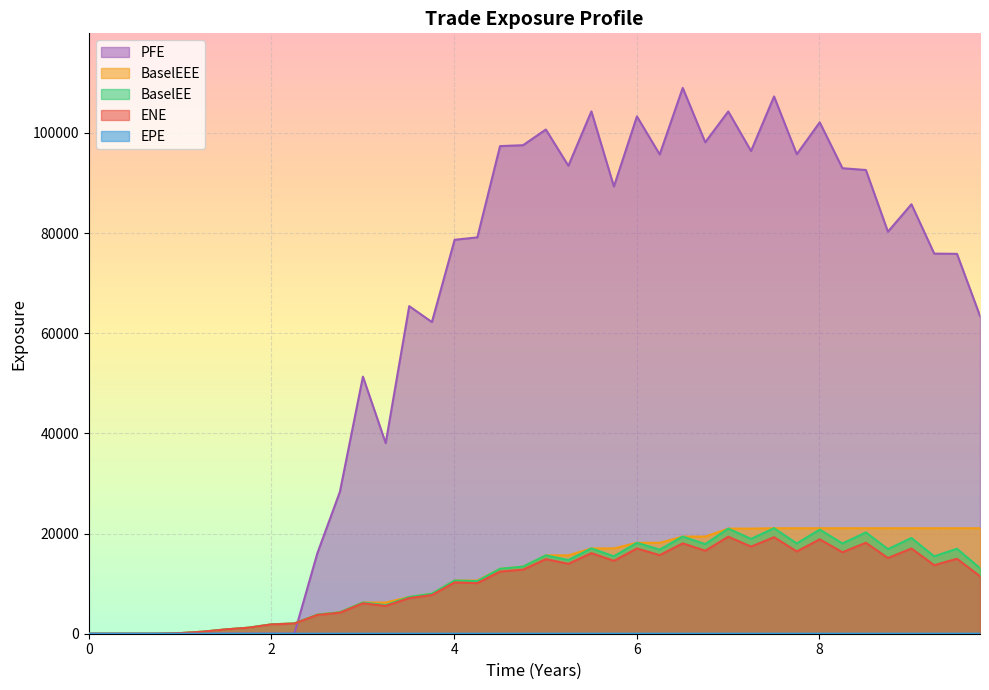

How many interior local valleys does the PFE series have?

9